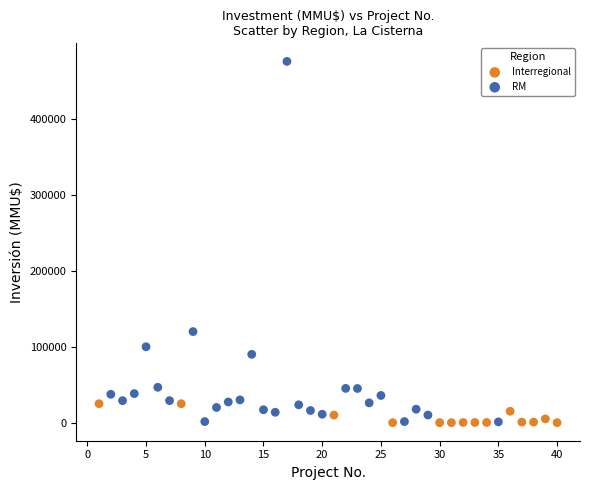

Which series has the largest Y range (max minus min)?

RM